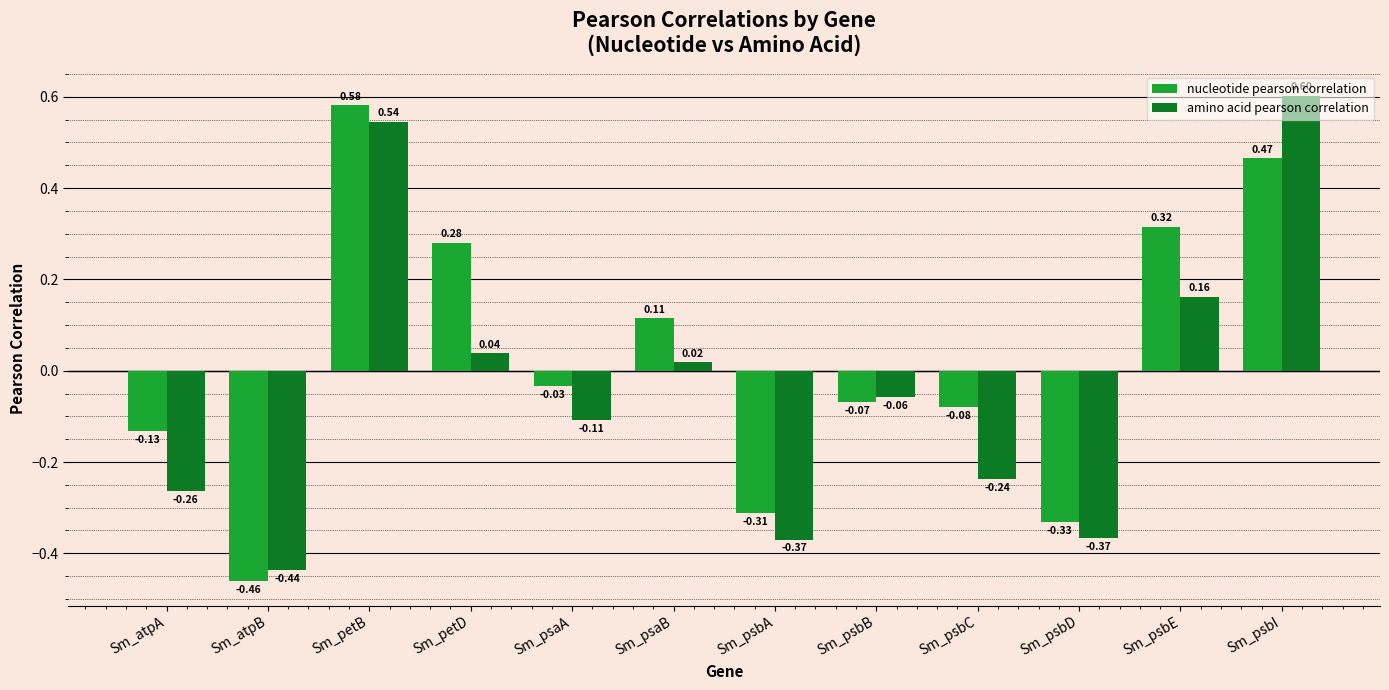

At which label does nucleotide pearson correlation reach its minimum?

Sm_atpB